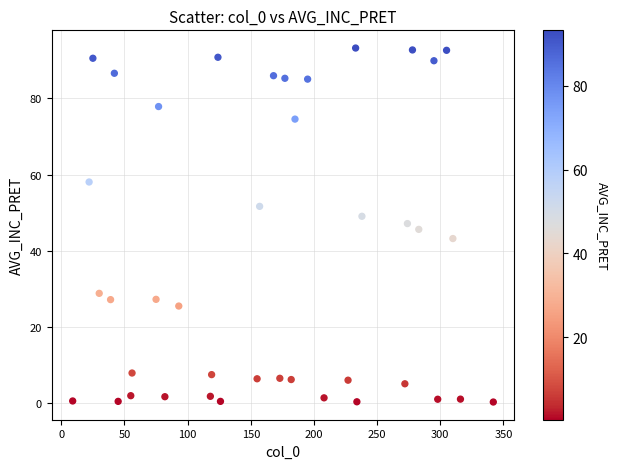

What is the range of X values (max minus min)?

333.0